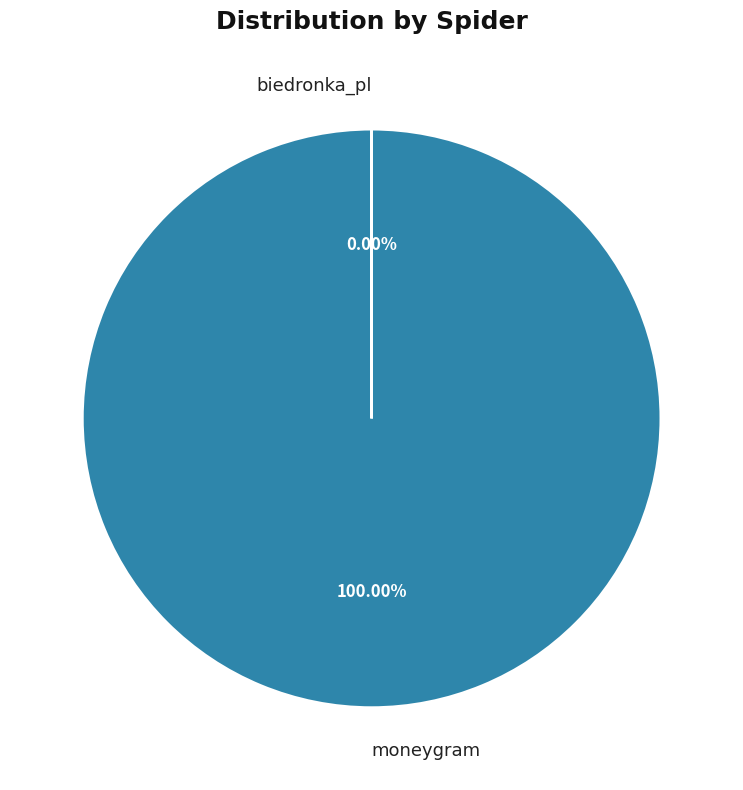

What is the largest slice in the pie chart?

moneygram